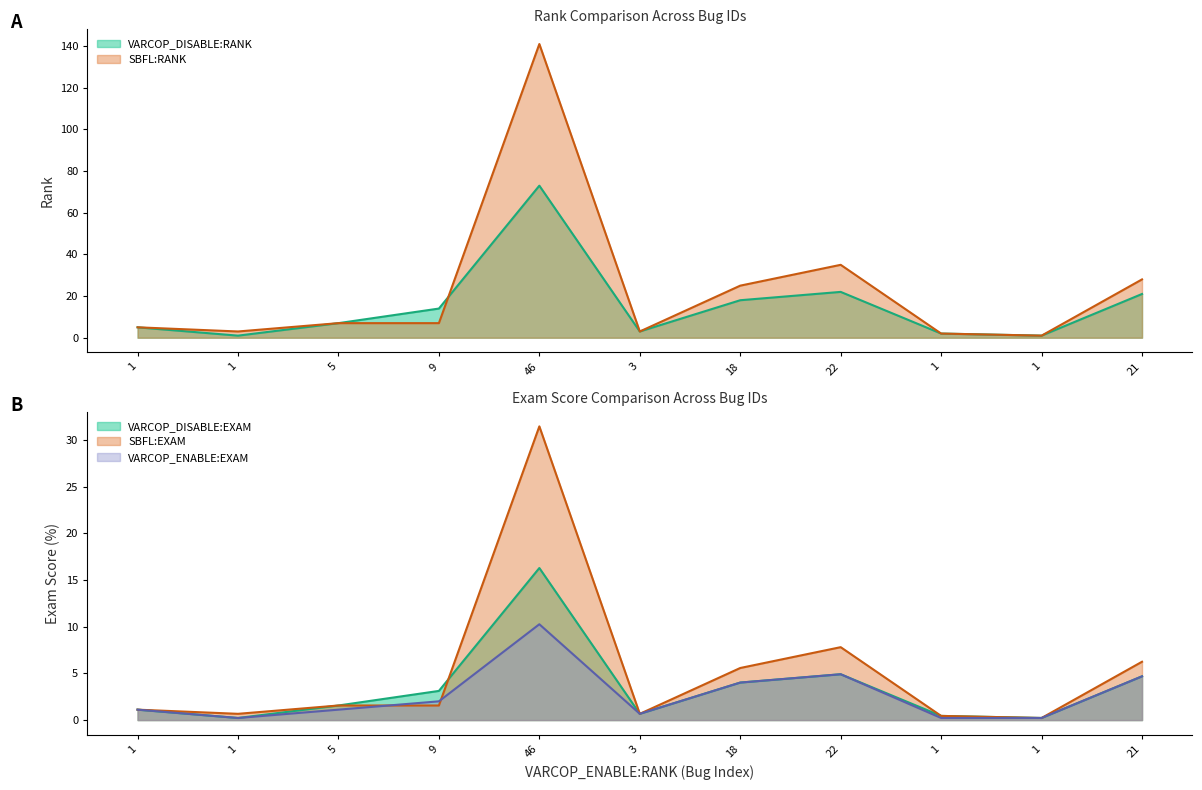

How many interior local valleys does the VARCOP_DISABLE:RANK series have?

3